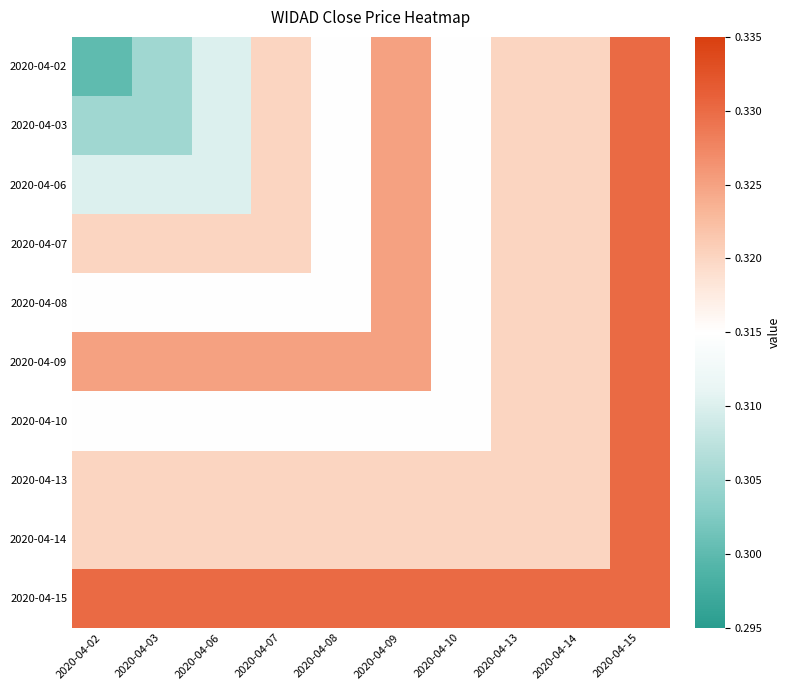

At 2020-04-02, list the series in order from smallest to largest.

2020-04-02, 2020-04-03, 2020-04-06, 2020-04-08, 2020-04-10, 2020-04-07, 2020-04-13, 2020-04-14, 2020-04-09, 2020-04-15